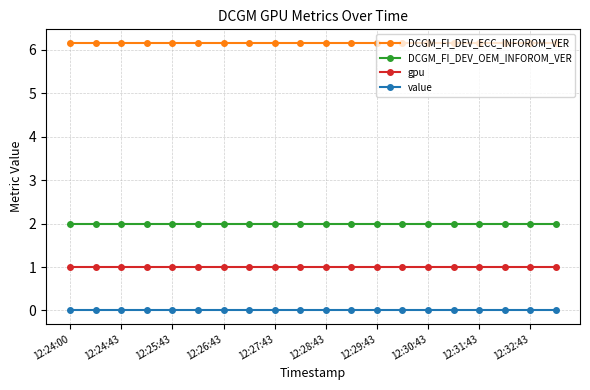

True or false: gpu and value intersect in this chart.

False